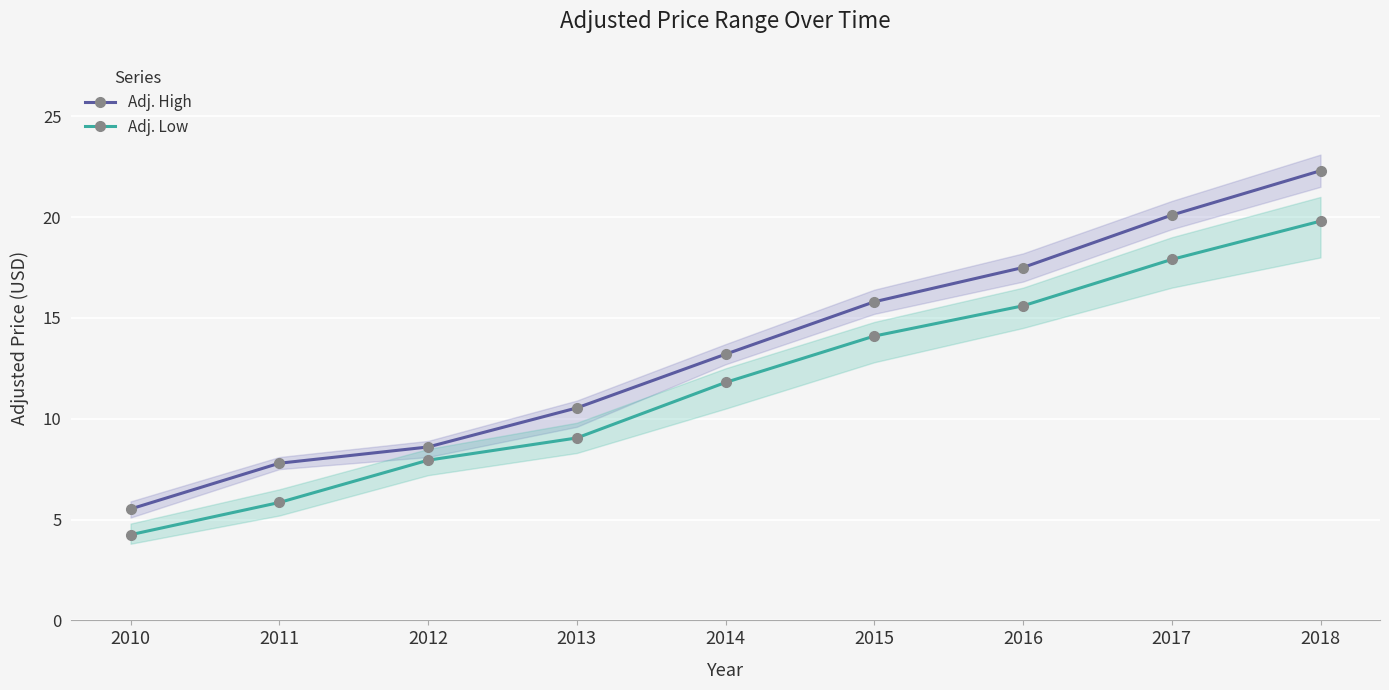

Reading left to right, transcribe all the data shown in this chart.

Adj. High: 5.5	7.8	8.6	10.5	13.2	15.8	17.5	20.1	22.3
Adj. Low: 4.2	5.8	7.9	9.0	11.8	14.1	15.6	17.9	19.8